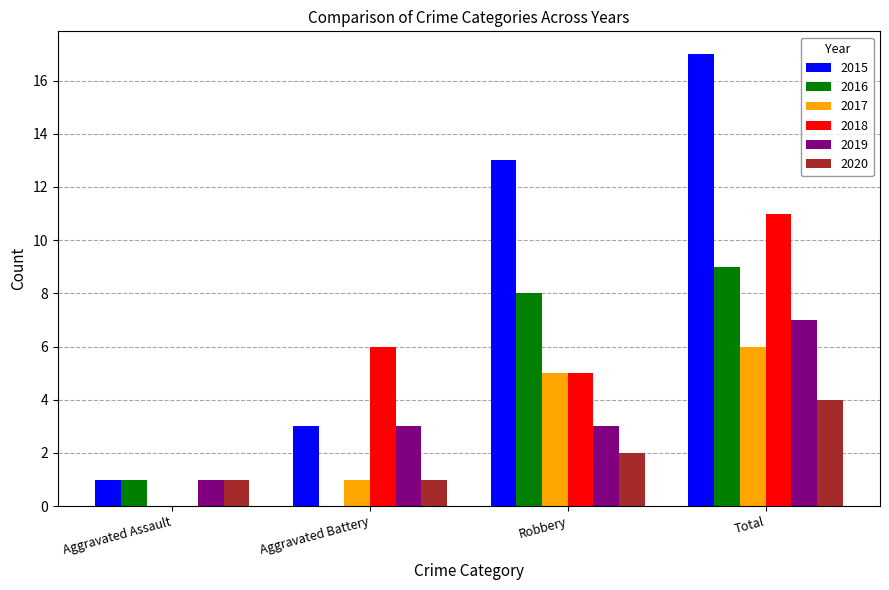

At which category does the chart reach its peak across all series?

Total